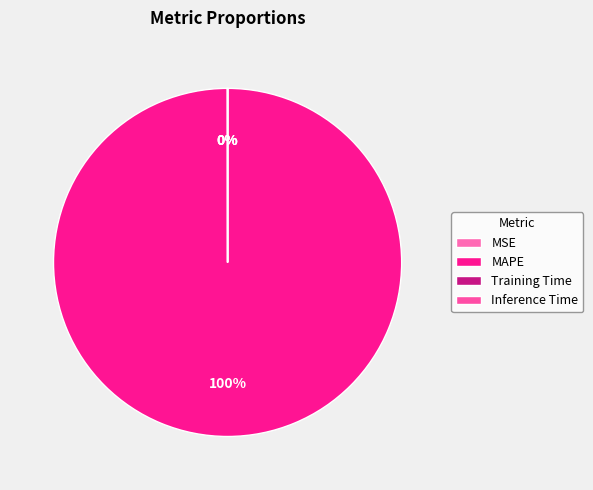

Between MSE and Training Time, which is larger?

MSE